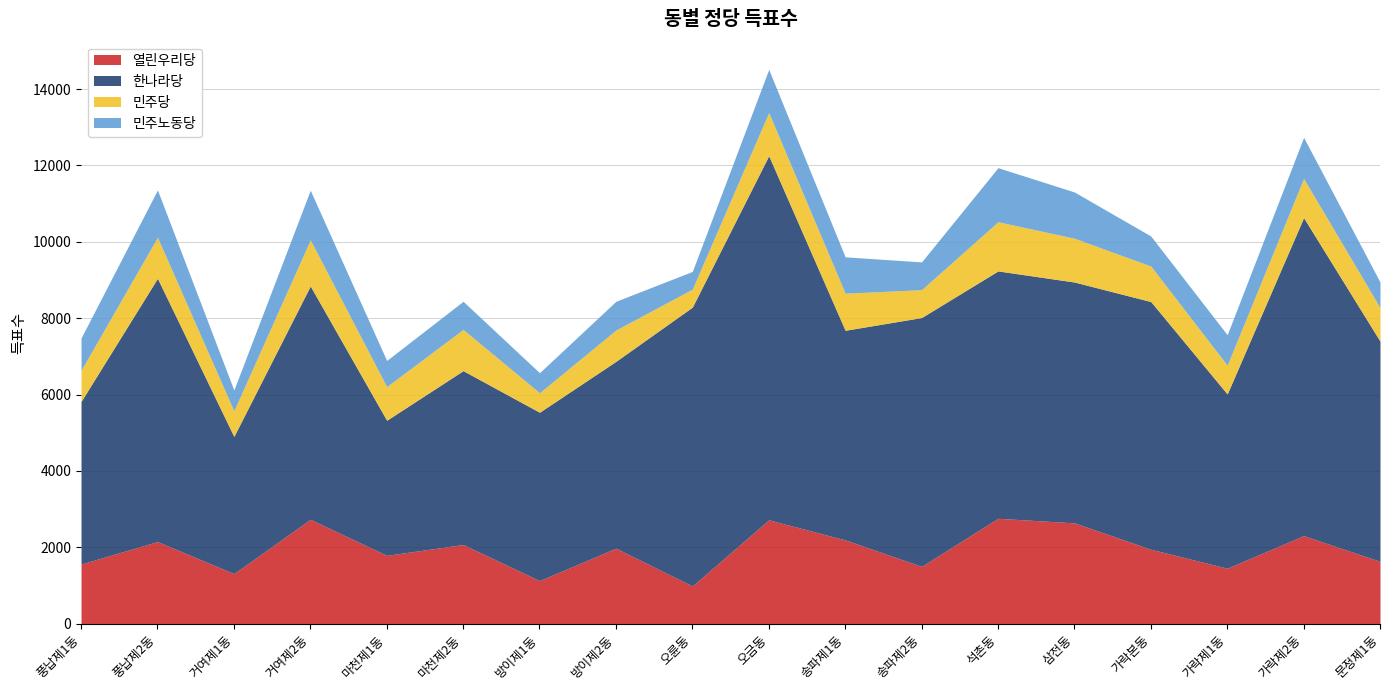

What is the sum of all 열린우리당 values?

34841